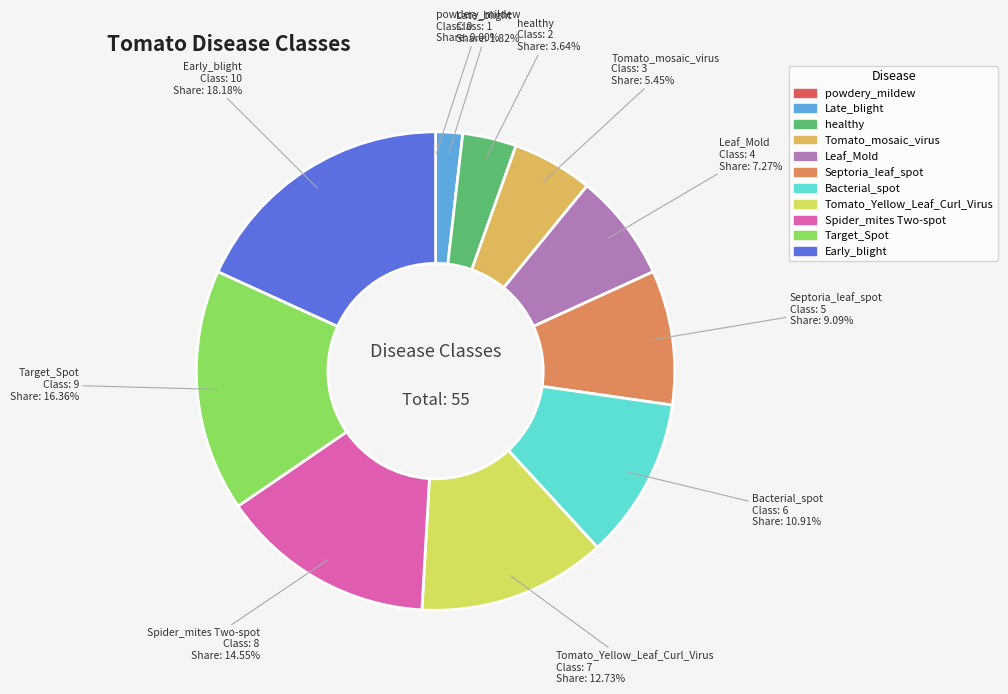

What is the largest slice in the pie chart?

Early_blight